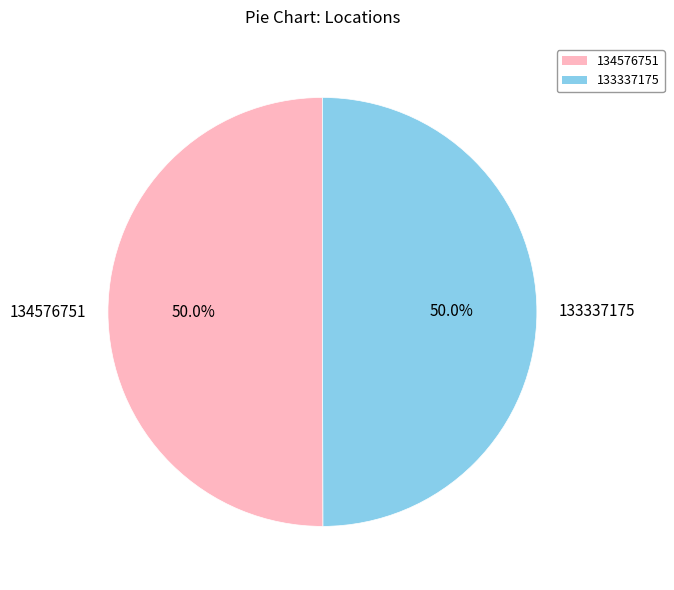

What is the ratio of the value at 134576751 to the value at 133337175?

1.0